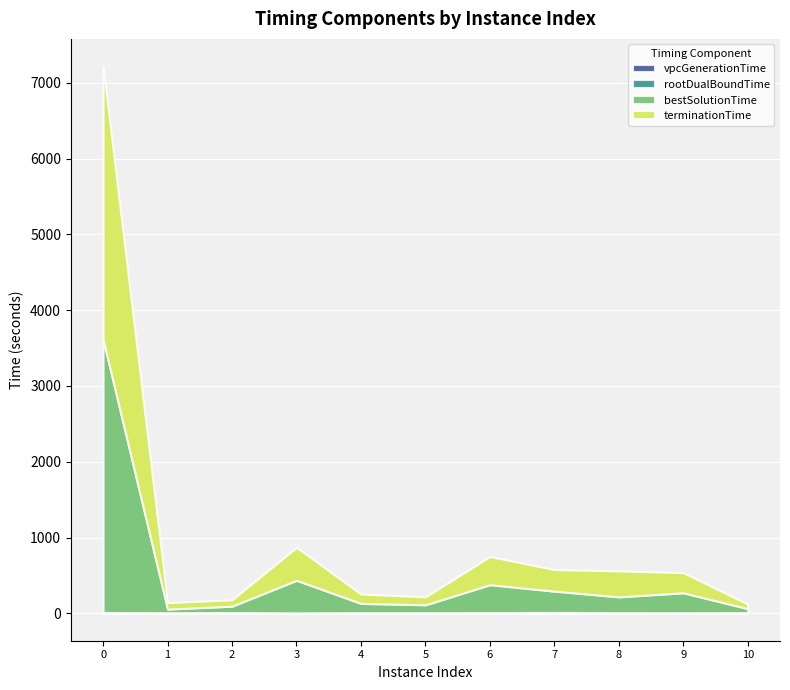

Reading left to right, transcribe all the data shown in this chart.

vpcGenerationTime: 0=2.6	1=1.7	2=1.4	3=0.8	4=1.6	5=1.7	6=1.3	7=1.0	8=1.3	9=0.9	10=2.0
rootDualBoundTime: 0=9.2	1=7.4	2=9.7	3=6.3	4=8.2	5=7.8	6=8.9	7=11.5	8=8.0	9=7.9	10=8.6
bestSolutionTime: 0=3602.6	1=47.1	2=84.3	3=429.7	4=122.0	5=103.7	6=368.3	7=280.9	8=208.8	9=262.6	10=52.0
terminationTime: 0=3602.6	1=85.0	2=84.4	3=434.0	4=123.3	5=104.1	6=371.6	7=283.8	8=342.2	9=265.2	10=59.8